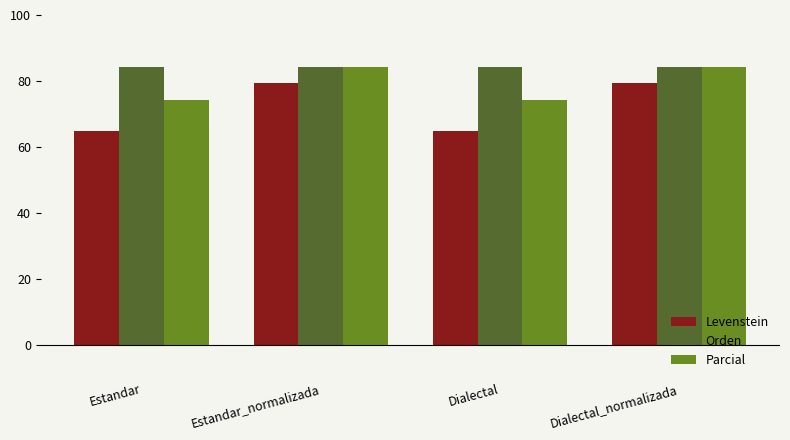

List the series in order of their overall mean, lowest first.

Levenstein, Parcial, Orden